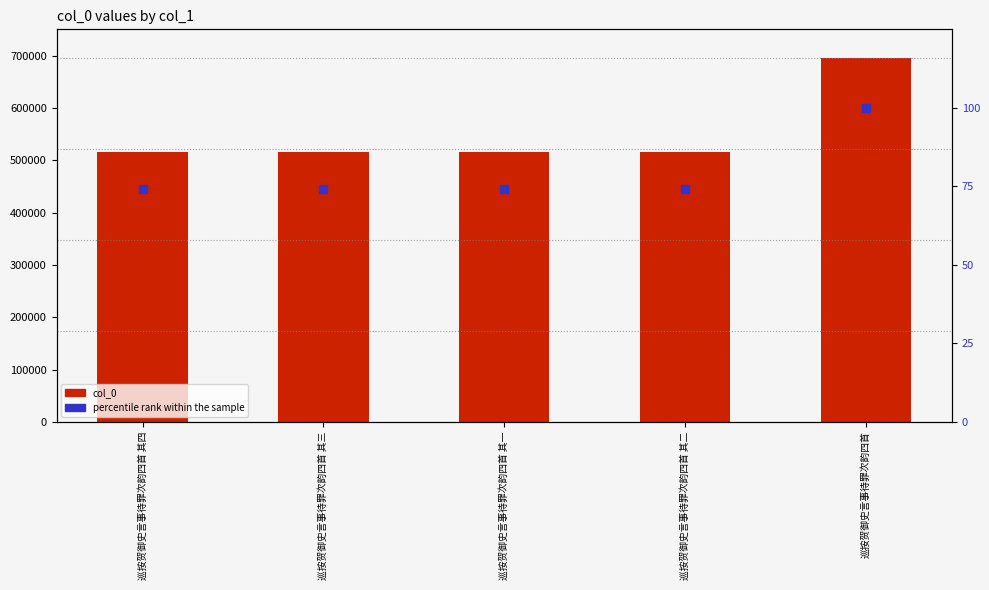

At which category is the sum across all series the highest?

巡按贺御史言事待罪次韵四首